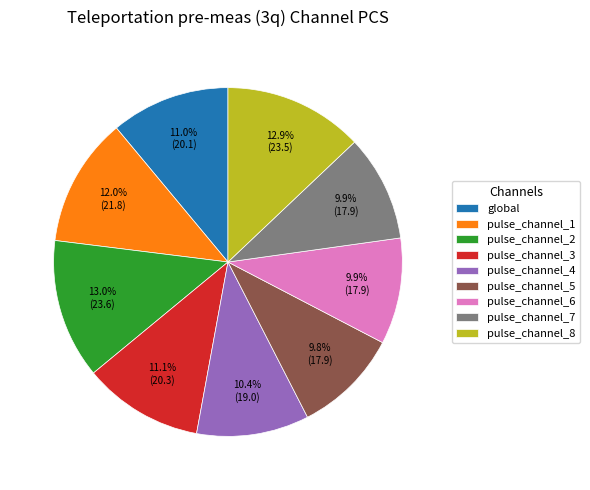

How many segments does this pie chart have?

9